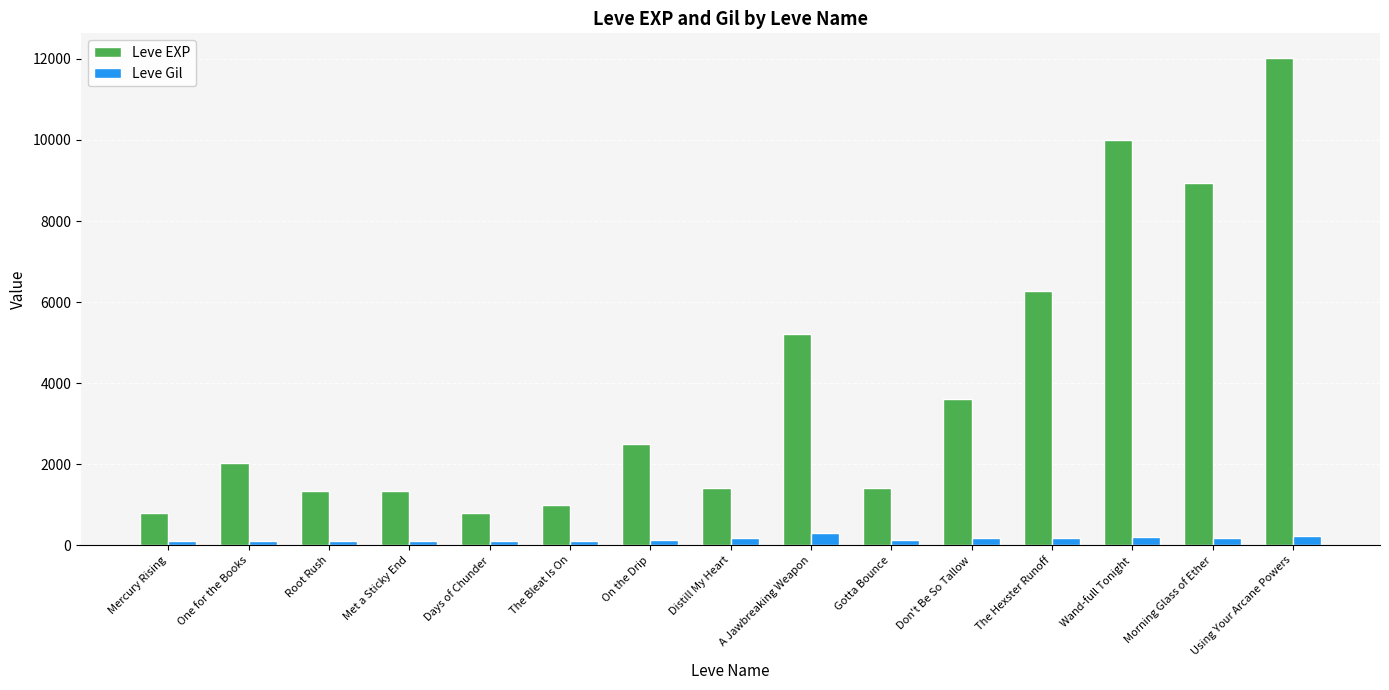

At which category is the sum across all series the highest?

Using Your Arcane Powers